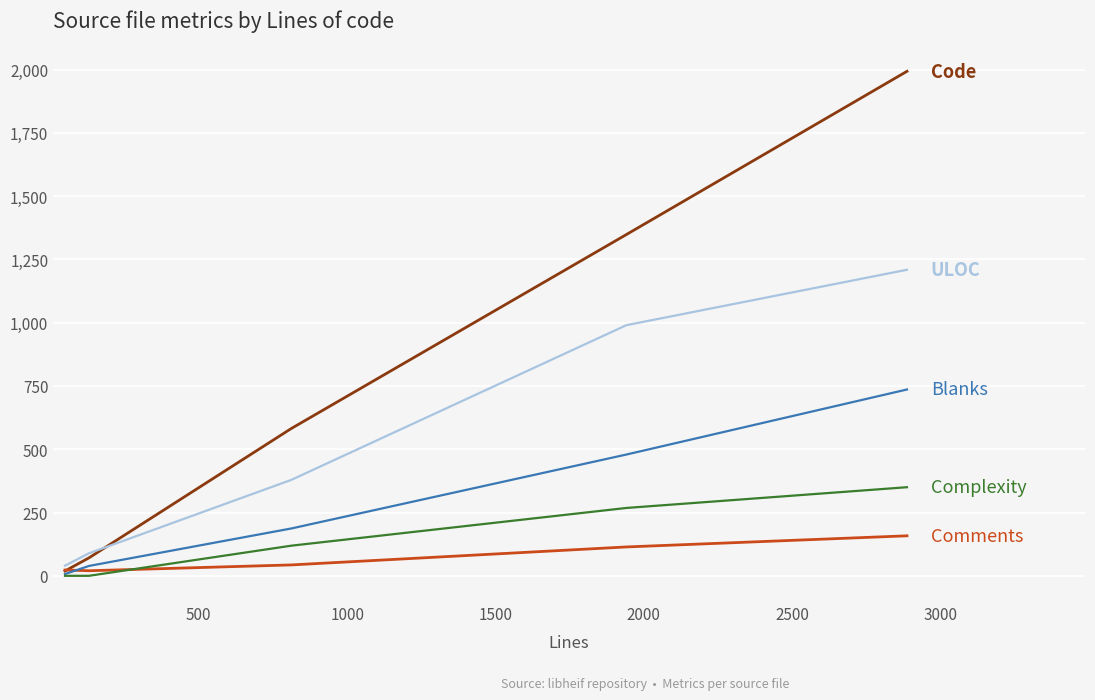

What is the greatest value displayed?

1993